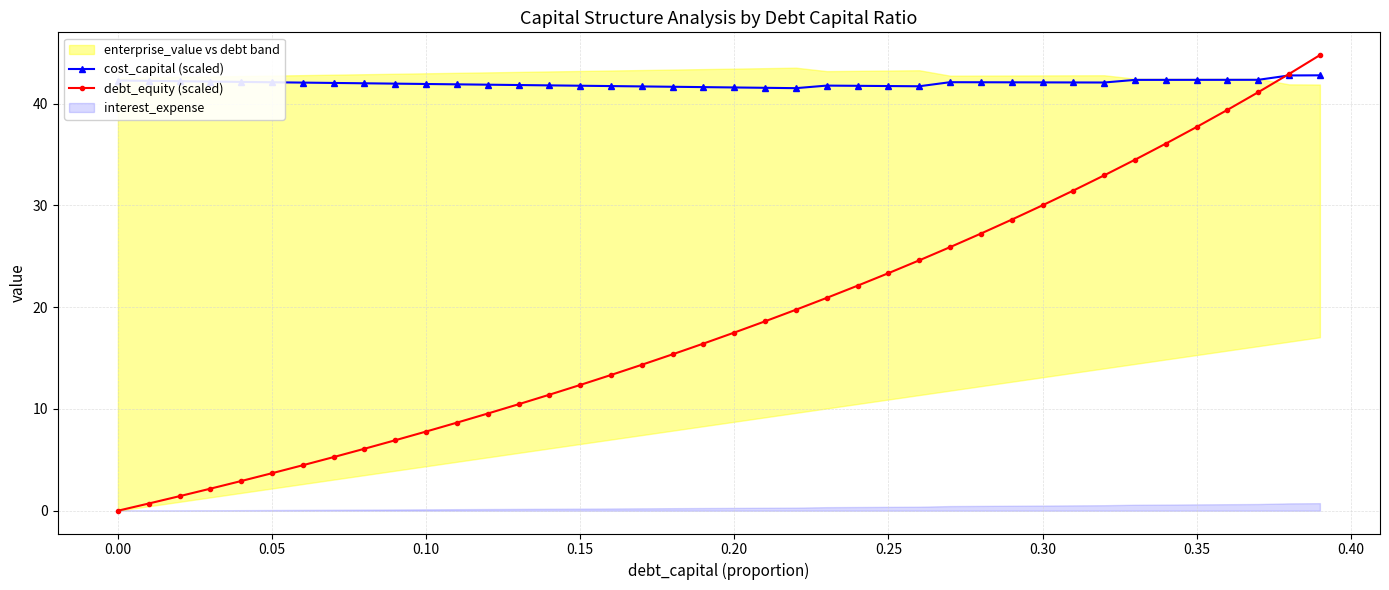

True or false: cost_capital (scaled) has more than 1 points higher than both neighbors.

True